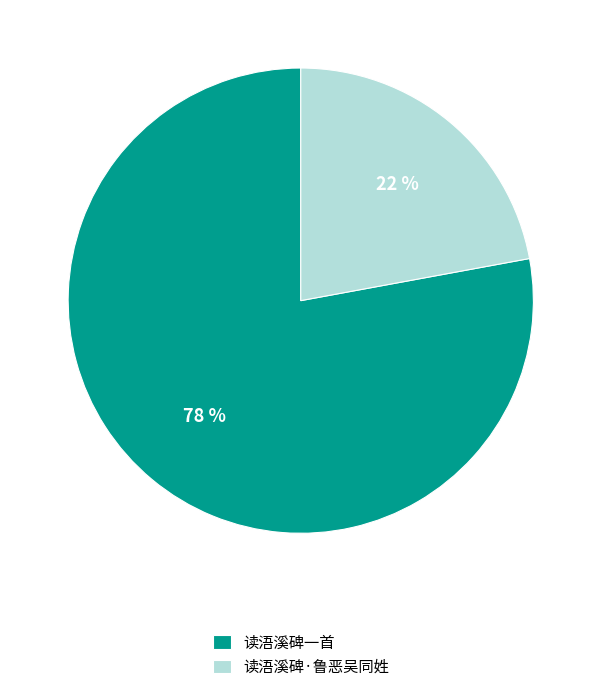

To the nearest percent, what is the difference between the 读浯溪碑·鲁恶吴同姓 and 读浯溪碑一首 slice percentages?

56%